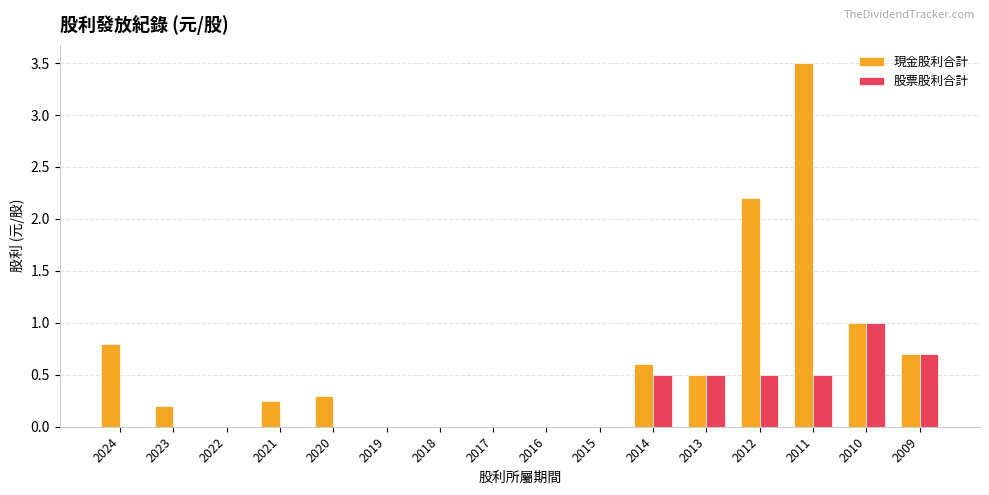

What is the total value across all series at 2012?

2.7